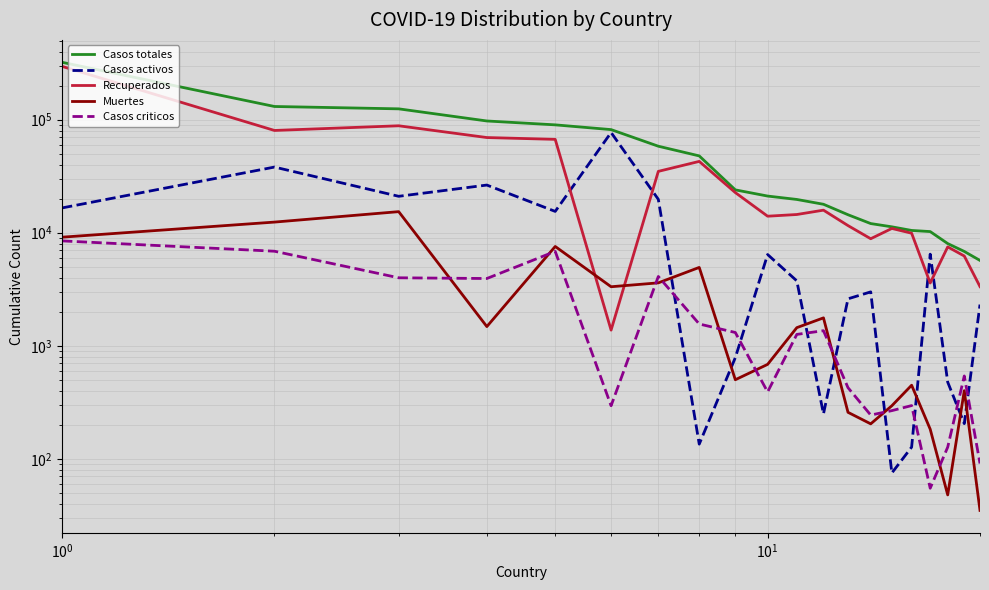

Is it true that Casos totales equals 131267 at $\mathdefault{10^{2}}$?

False